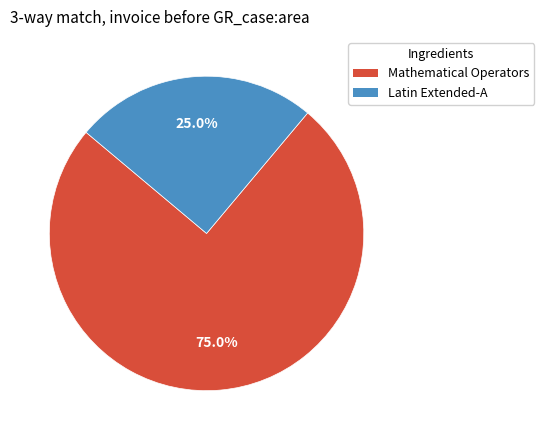

What is the smallest slice in the pie chart?

Latin Extended-A